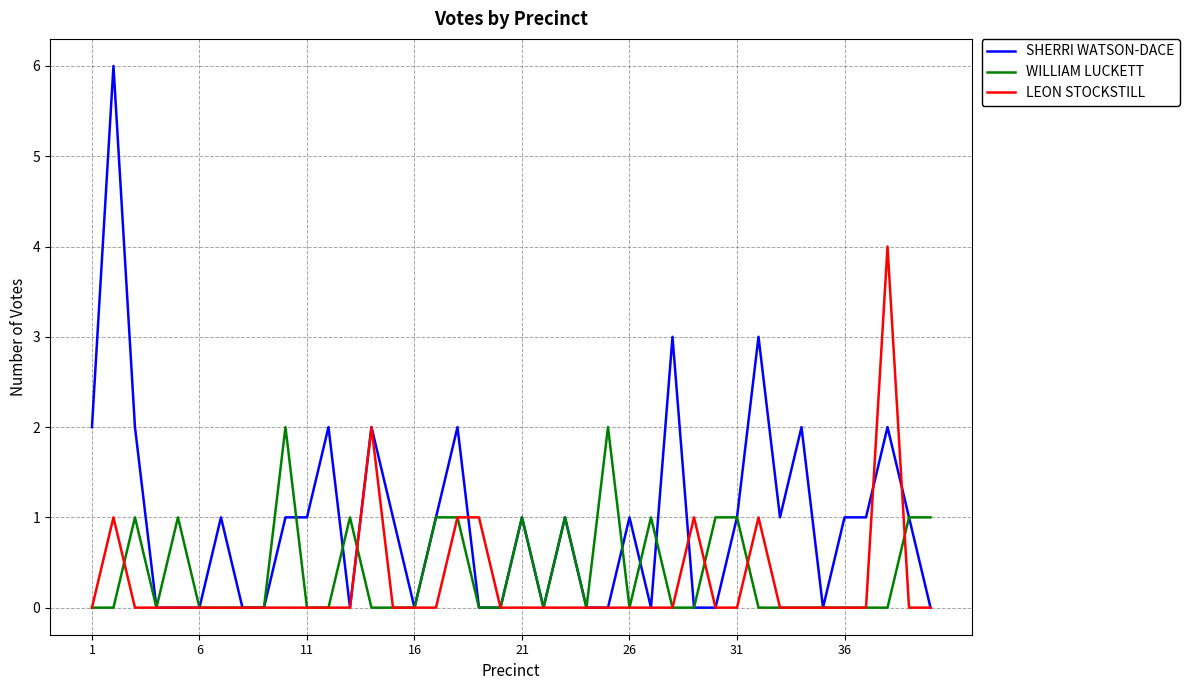

Which series has the largest range (max minus min)?

SHERRI WATSON-DACE